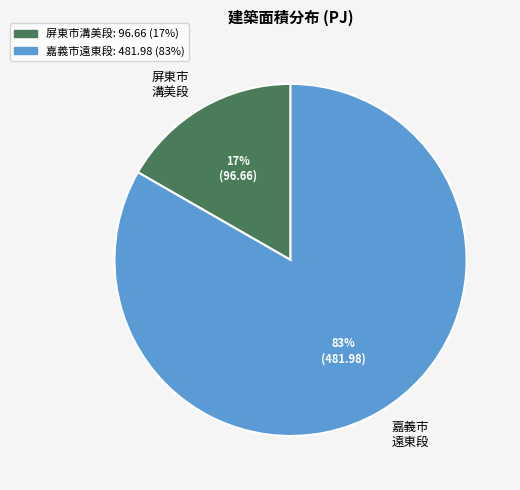

How many slices are in this pie chart?

2